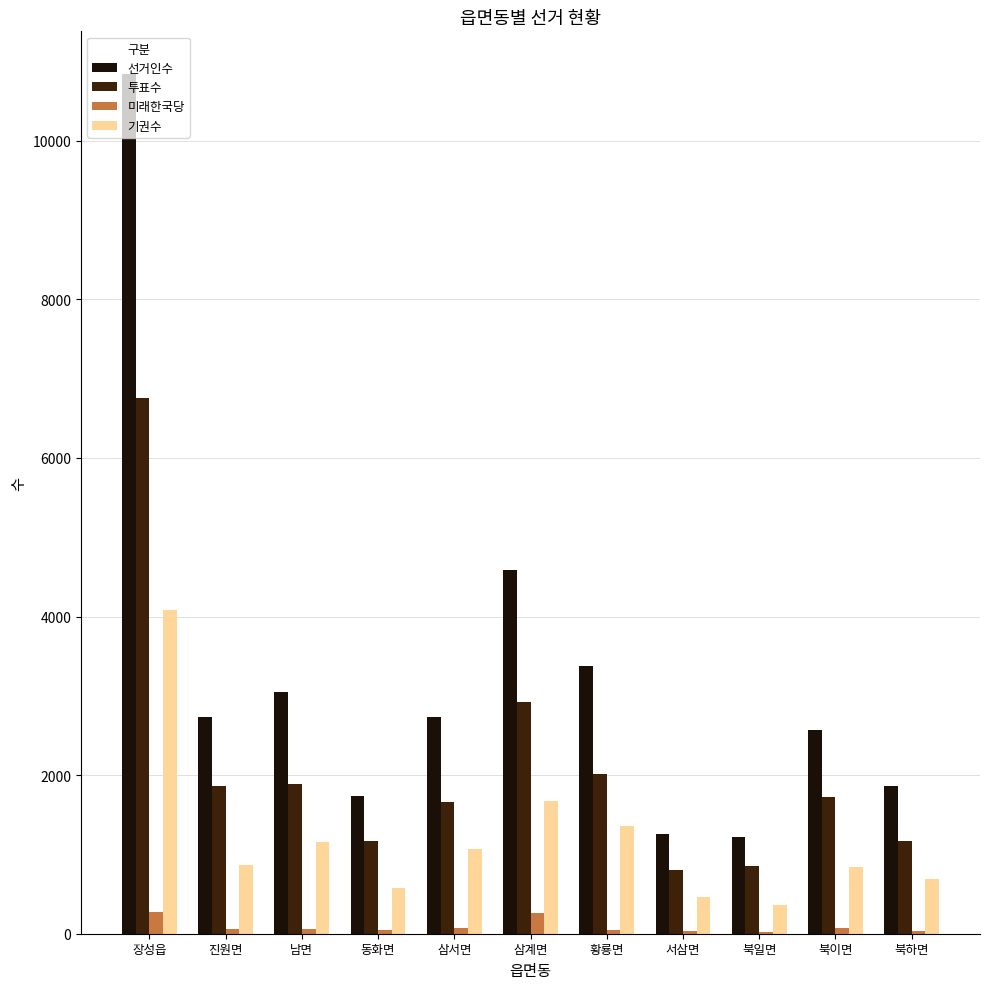

How many groups of bars are there?

11